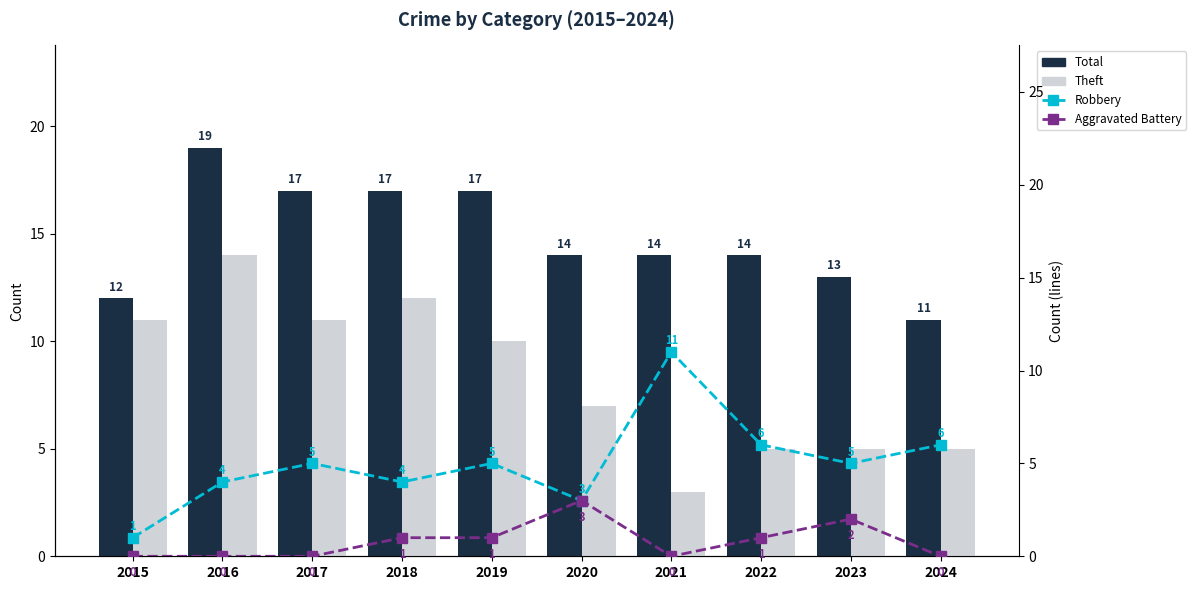

What is the difference between the highest and lowest values at 2021?

14